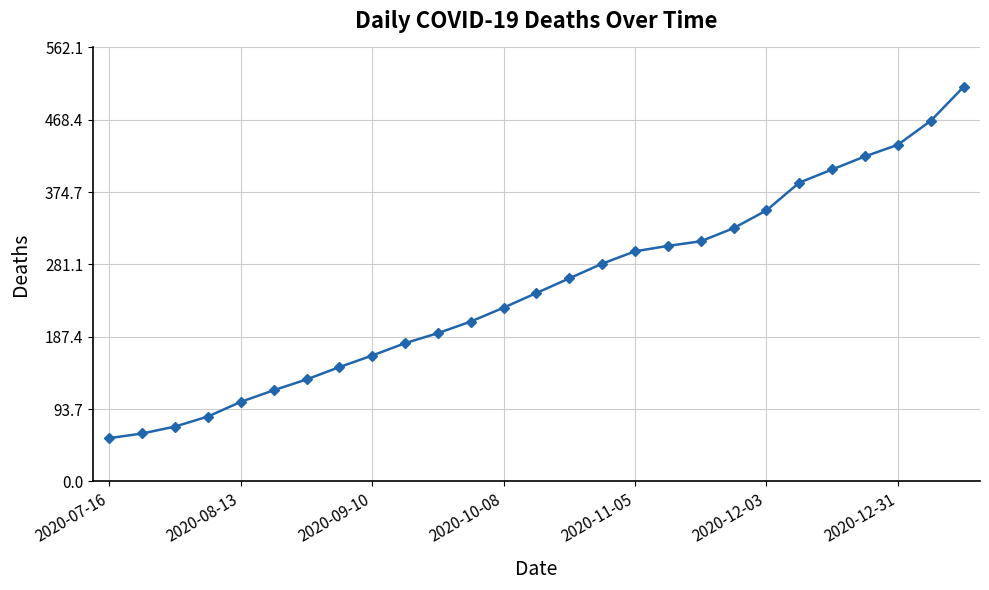

What is the smallest value displayed?

56